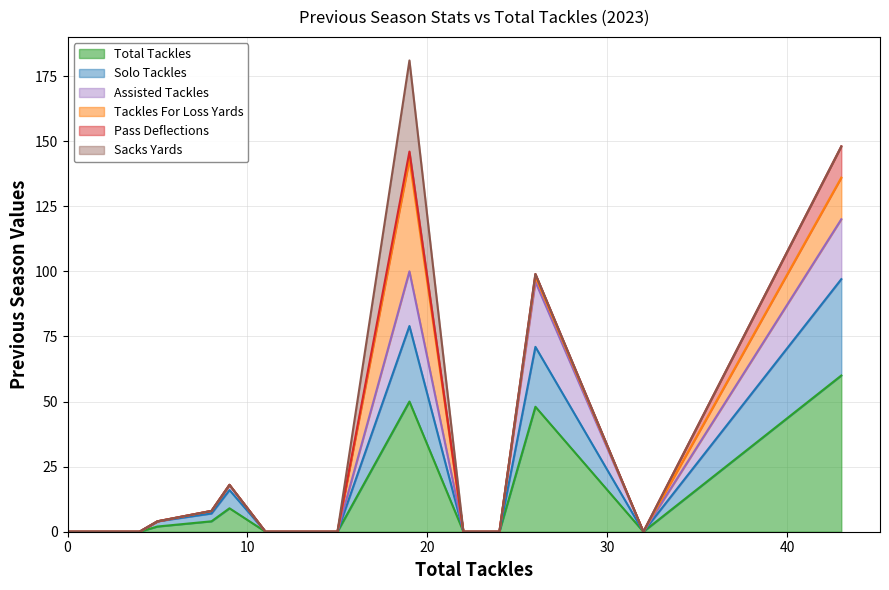

Rank the series at 26 from highest to lowest value.

prev_assisted_tackles, prev_solo_tackles, prev_total_tackles